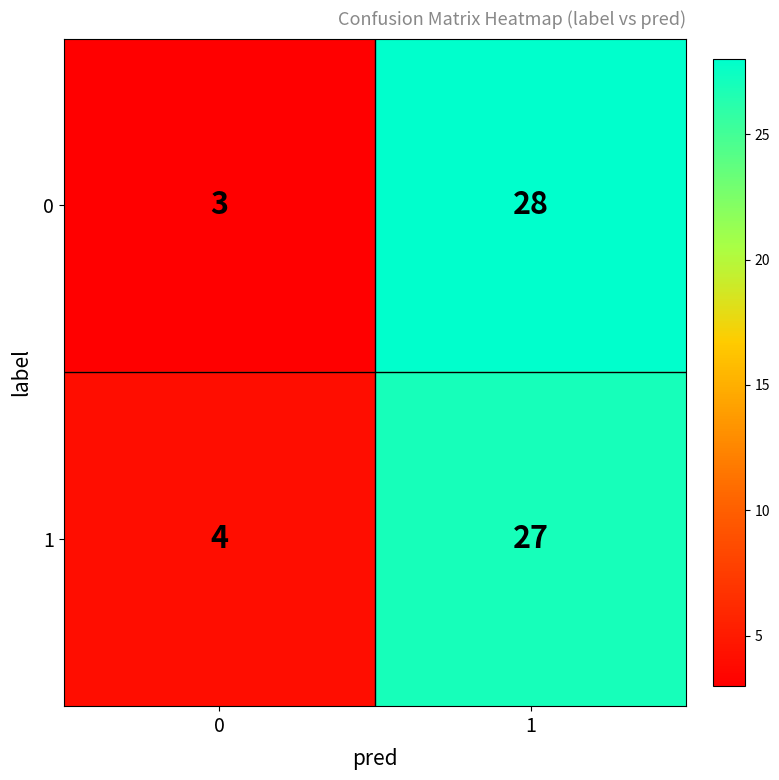

Which series has the widest spread of values?

0